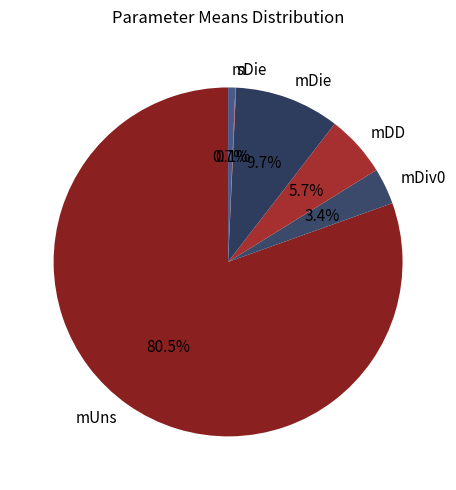

What is the largest slice in the pie chart?

mUns